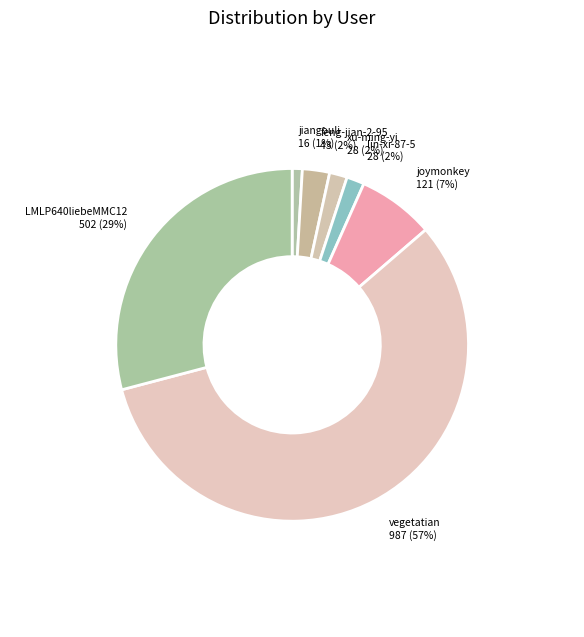

To the nearest percent, what is the difference between the largest and smallest slice percentages?

56%